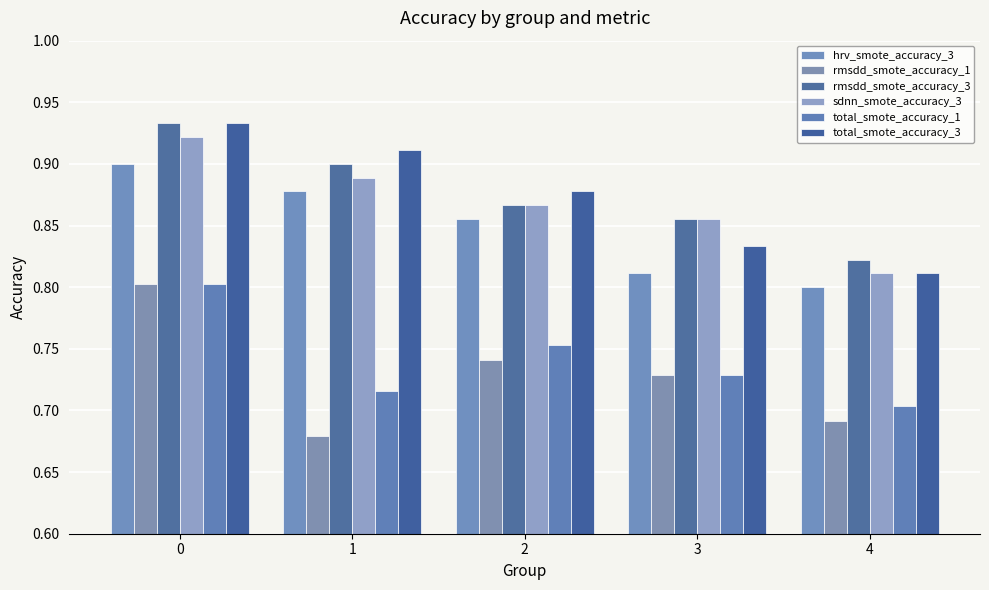

Which category has the lowest value in the hrv_smote_accuracy_3 series?

4